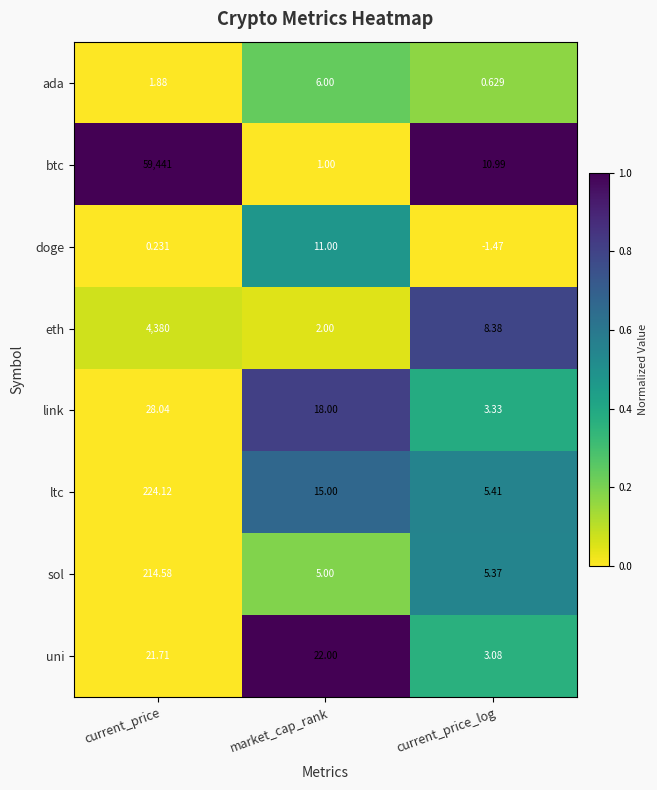

Where does the ltc series first go above 15?

current_price